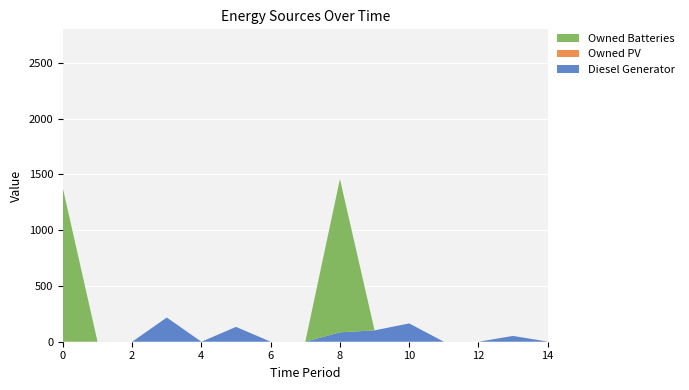

Reading right to left, transcribe all the data shown in this chart.

Diesel Generator: 1	52	0	0	164	102	84	0	0	133	0	217	0	0	0
Owned PV: 0	0	0	0	0	0	0	0	0	0	0	0	0	0	0
Owned Batteries: 0	0	0	0	0	0	1374	0	0	0	0	0	0	0	1374